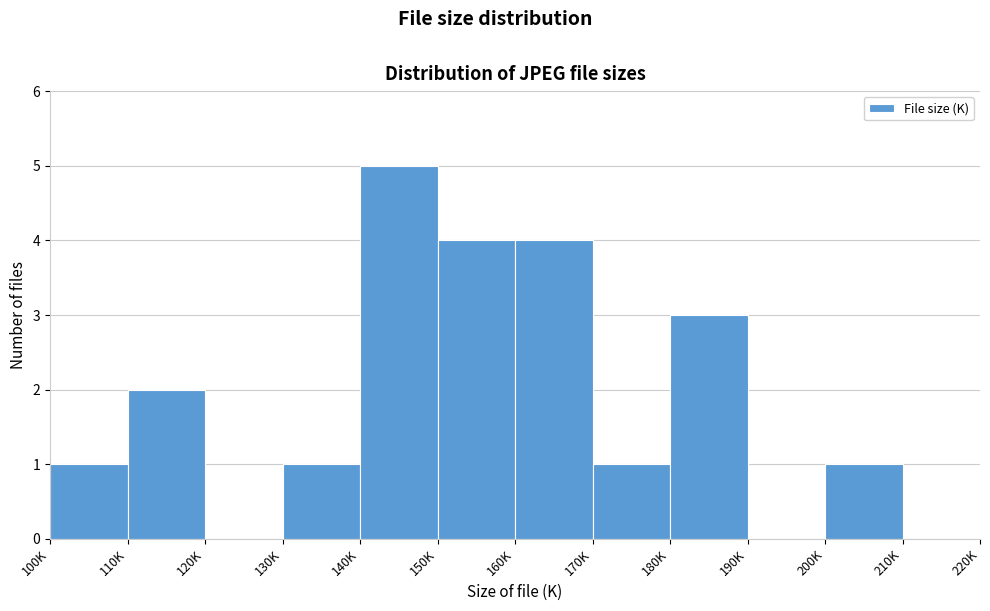

Reading left to right, extract all data points from this chart.

100K=1	110K=2	120K=0	130K=1	140K=5	150K=4	160K=4	170K=1	180K=3	190K=0	200K=1	210K=0